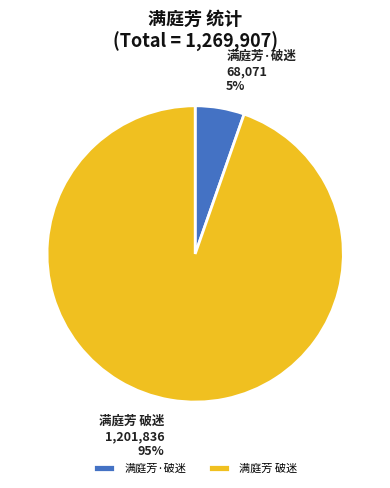

Which slice represents more than half of the pie?

满庭芳 破迷